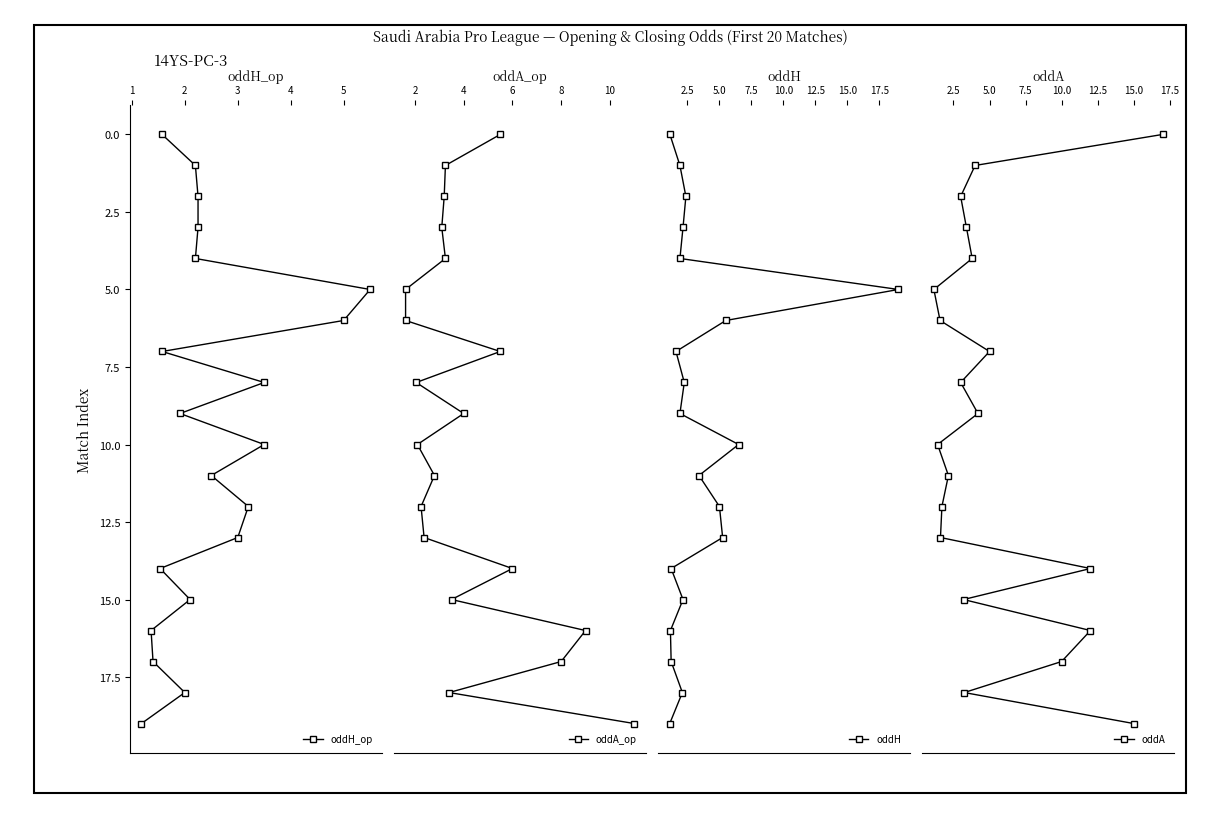

Reading left to right, list all the values displayed in this chart.

oddH_op: 0	1	2	3	4	5	6	7	8	9	10	11	12	13	14	15	16	17	18	19
oddA_op: 0	1	2	3	4	5	6	7	8	9	10	11	12	13	14	15	16	17	18	19
oddH: 0	1	2	3	4	5	6	7	8	9	10	11	12	13	14	15	16	17	18	19
oddA: 0	1	2	3	4	5	6	7	8	9	10	11	12	13	14	15	16	17	18	19